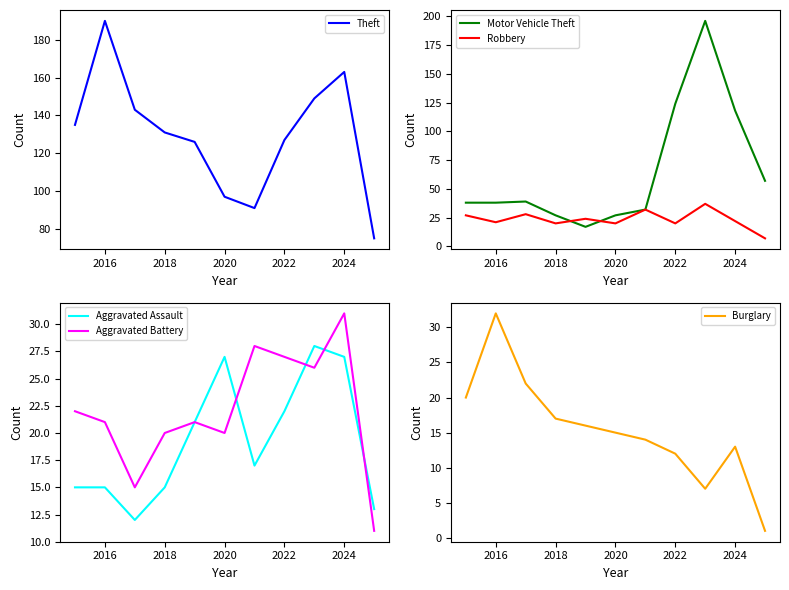

How many values in the Aggravated Assault series are below 17?

5